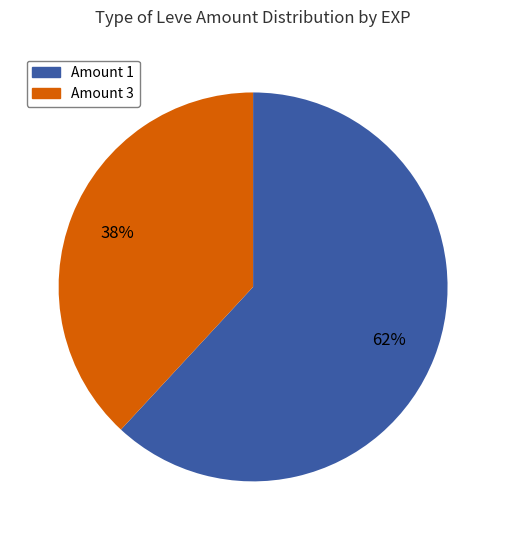

To the nearest percent, what is the difference between the largest and smallest slice percentages?

24%